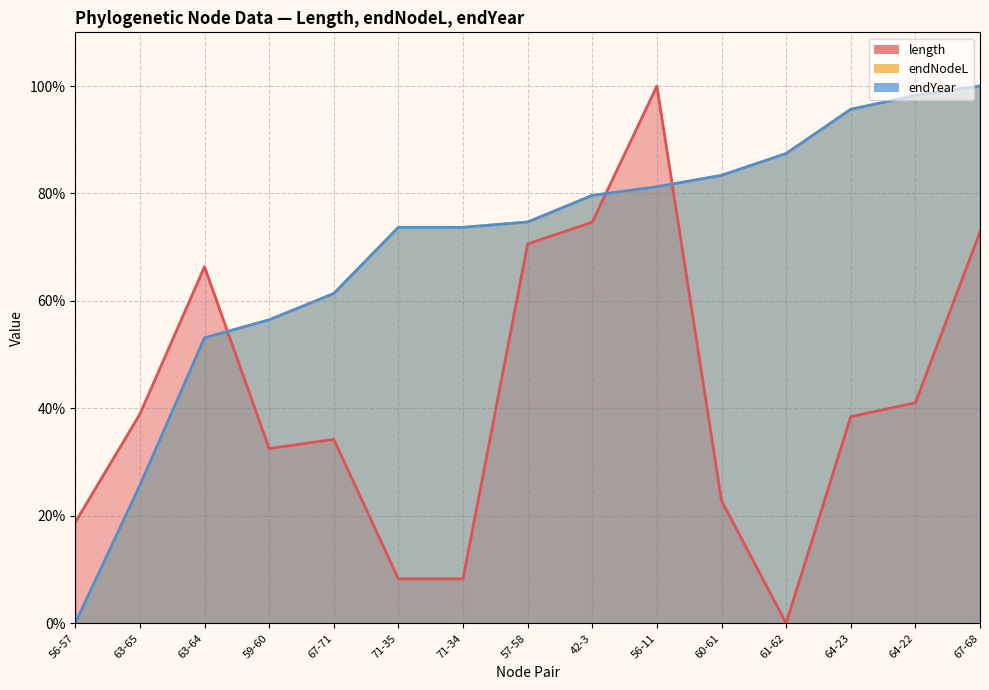

Which series ends up on top after the final intersection of endNodeL and endYear?

endNodeL